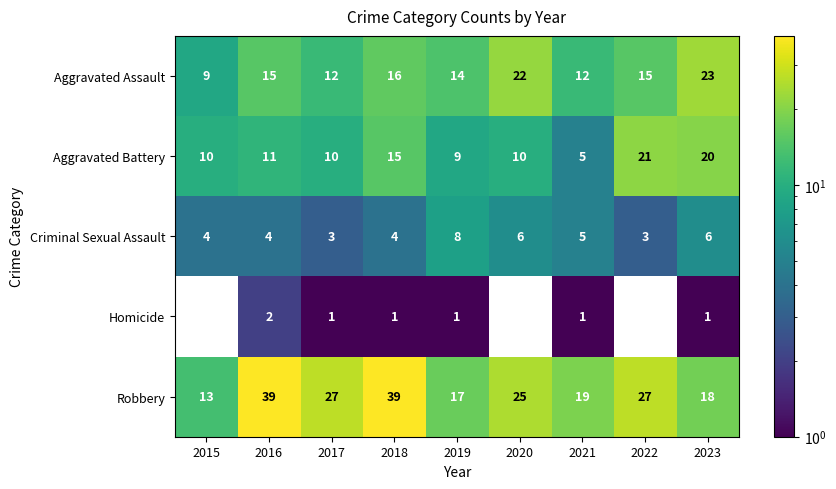

What is the difference between the highest and lowest values at 2015?

13